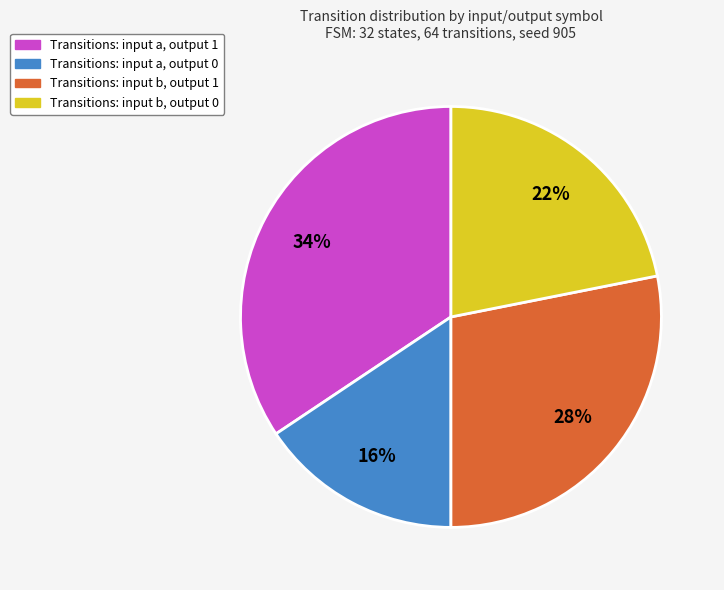

Rank the categories by value from highest to lowest.

Transitions: input a, output 1, Transitions: input b, output 1, Transitions: input b, output 0, Transitions: input a, output 0